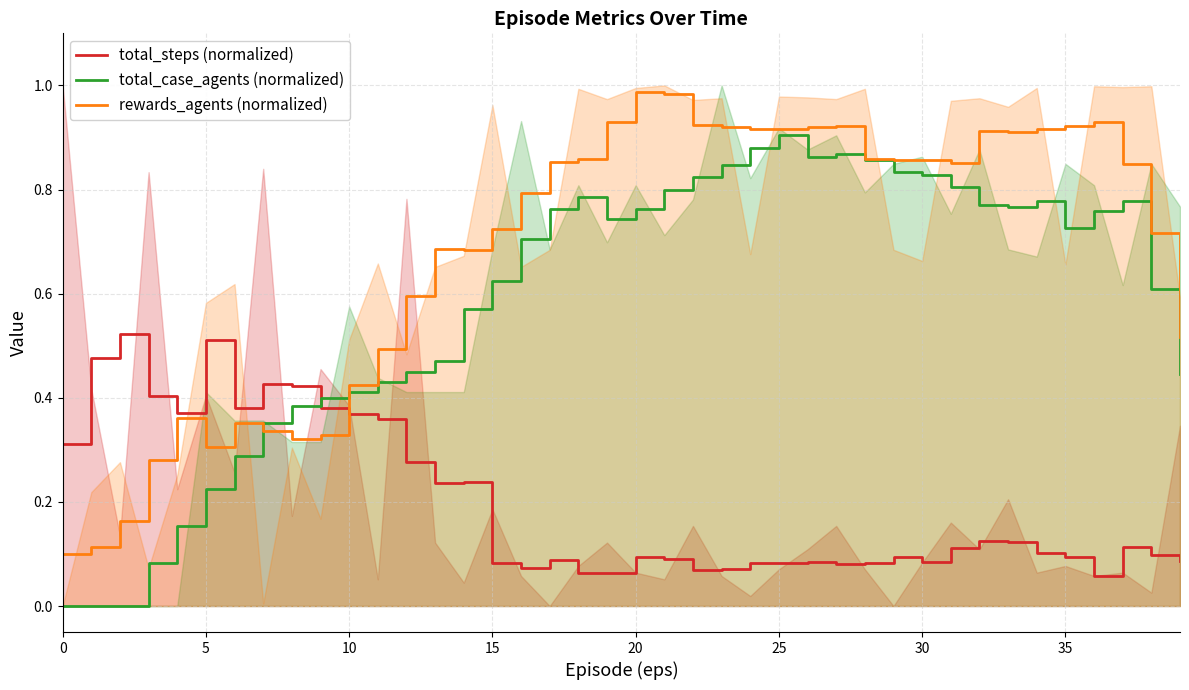

True or false: total_case_agents (normalized) and total_steps (normalized) cross at least once.

True